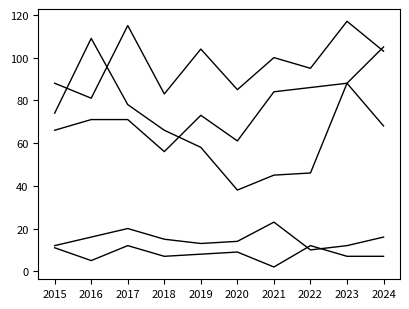

Reading right to left, list all the values displayed in this chart.

Aggravated Assault: 105	88	86	84	61	73	56	71	71	66
Aggravated Battery: 103	117	95	100	85	104	83	115	81	88
Criminal Sexual Assault: 16	12	10	23	14	13	15	20	16	12
Homicide: 7	7	12	2	9	8	7	12	5	11
Robbery: 68	88	46	45	38	58	66	78	109	74